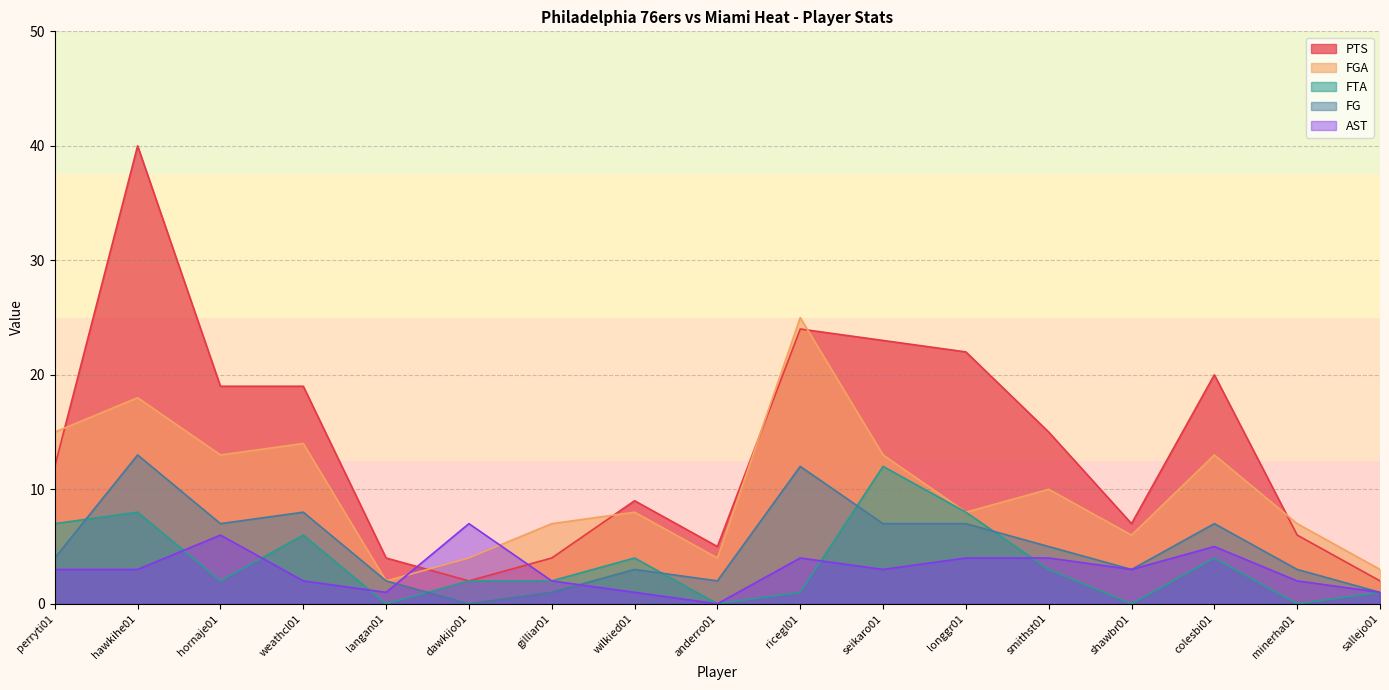

Does the chart display data point markers on the line(s)?

No